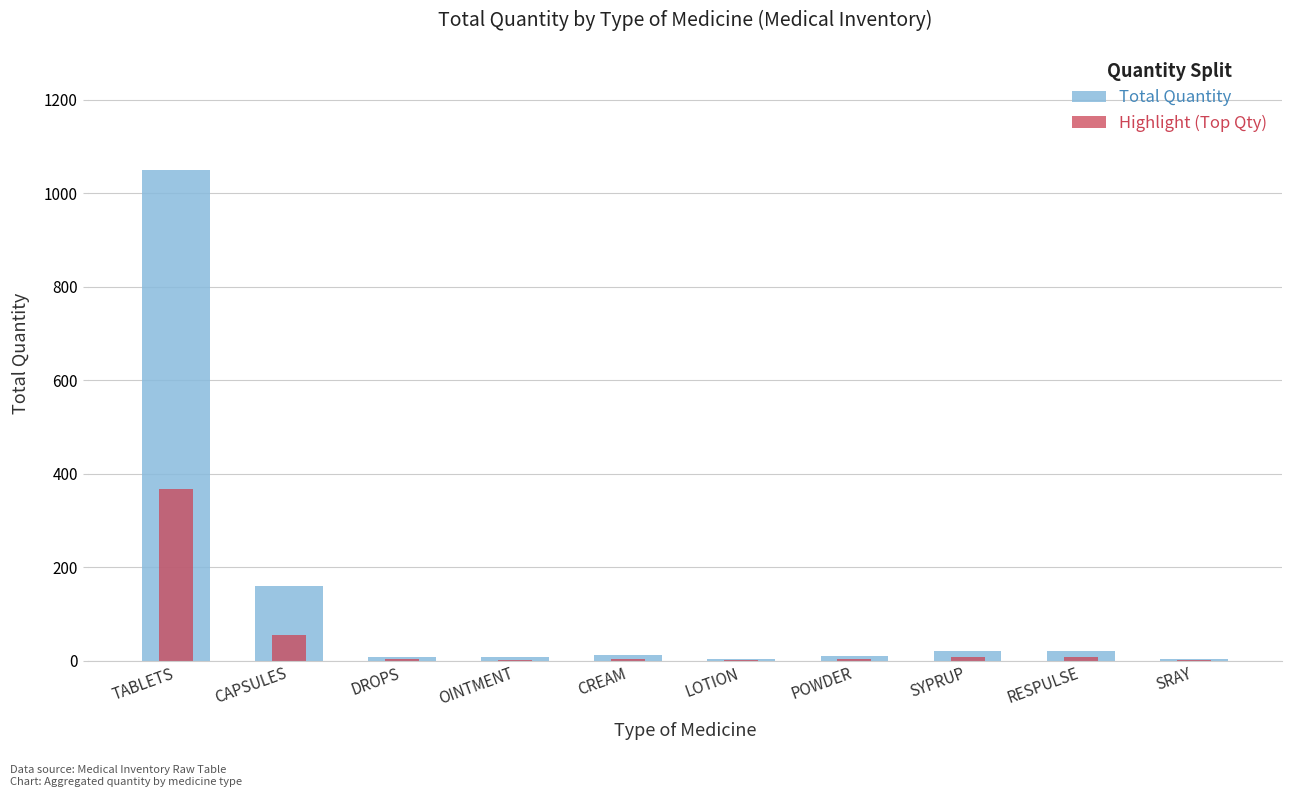

What is the spread (max minus min) of values at SRAY?

2.0